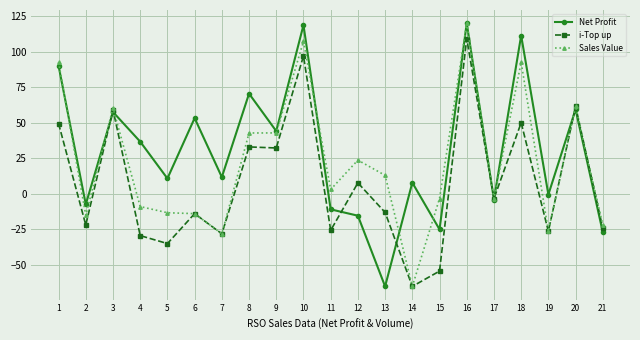

The Sales Value series shows 11174.0 at 15. True or false?

True